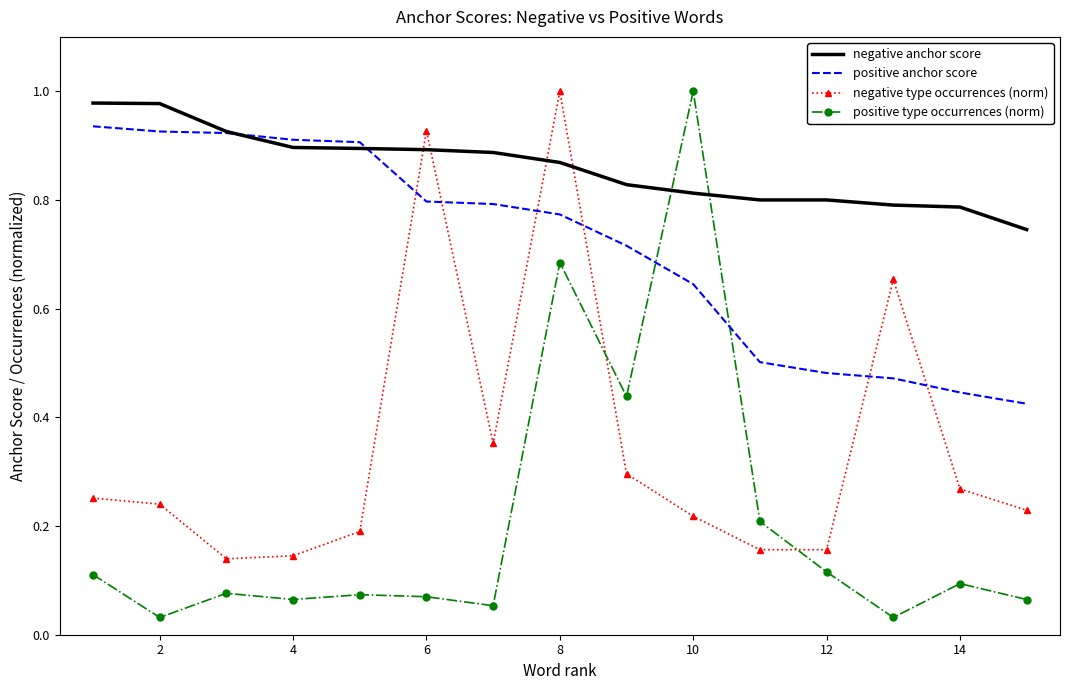

List the series in order of their overall mean, lowest first.

positive type occurrences (norm), negative type occurrences (norm), positive anchor score, negative anchor score